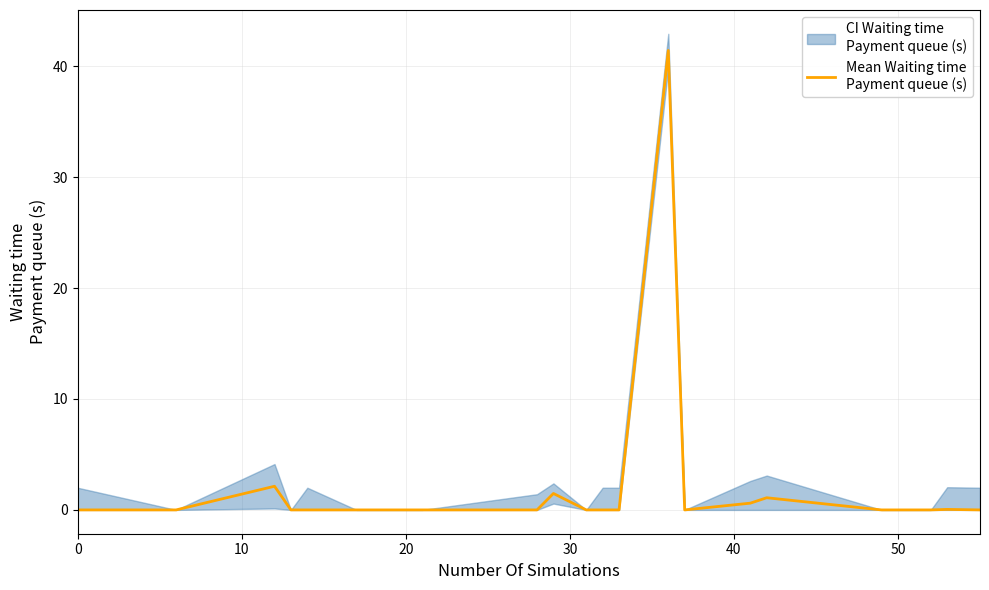

Is it true that the value at 10 is 0.0?

True